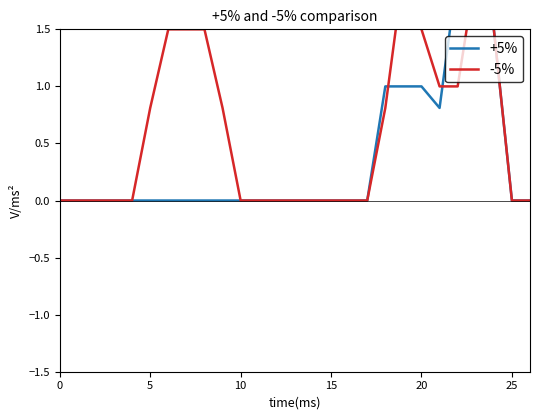

Reading left to right, list all the values displayed in this chart.

+5%: 0.0	0.0	0.0	0.0	0.0	0.0	0.0	0.0	0.0	0.0	0.0	0.0	0.0	0.0	0.0	0.0	0.0	0.0	1.0	1.0	1.0	0.8	2.0	2.0	1.5	0.0	0.0
-5%: 0.0	0.0	0.0	0.0	0.0	0.8	1.5	1.5	1.5	0.8	0.0	0.0	0.0	0.0	0.0	0.0	0.0	0.0	0.8	2.0	1.5	1.0	1.0	2.0	1.5	0.0	0.0